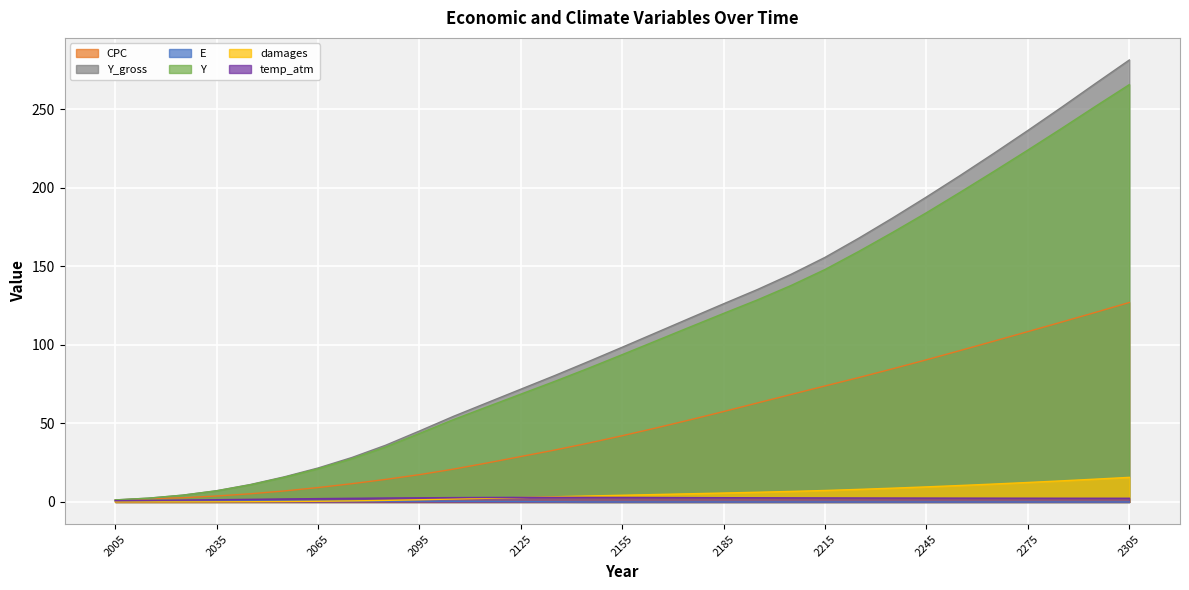

What is the highest value of the Y_gross series?

281.3